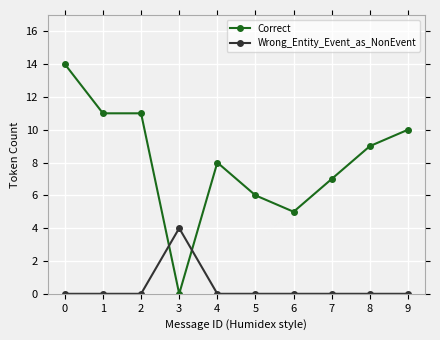

How many intersections are there between Correct and Wrong_Entity_Event_as_NonEvent?

2